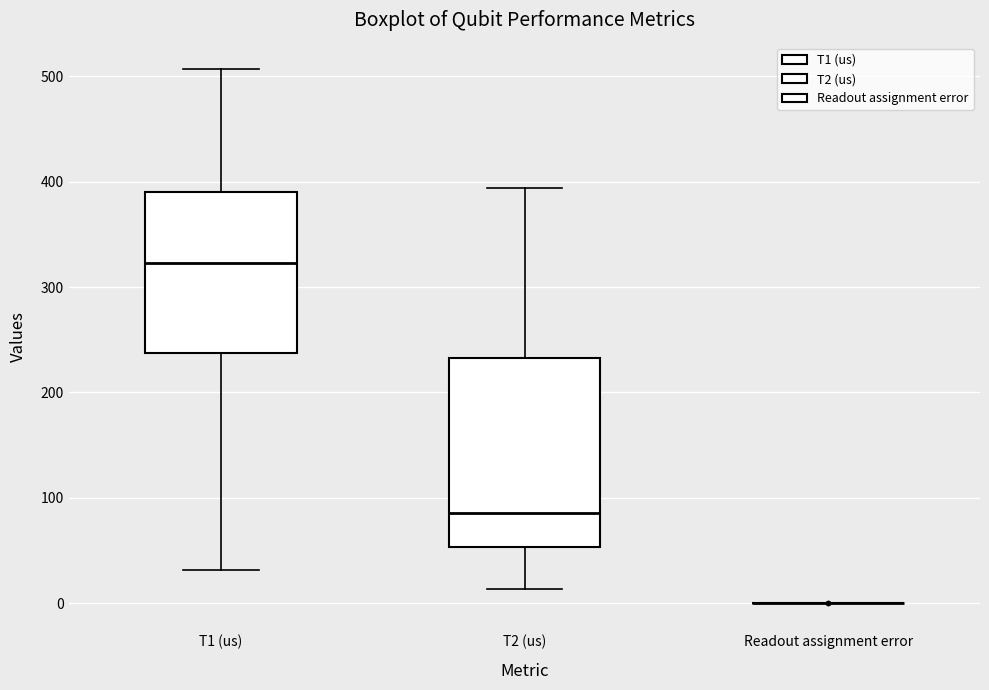

Which box is the tallest, from its lower edge to its upper edge?

T2 (us)